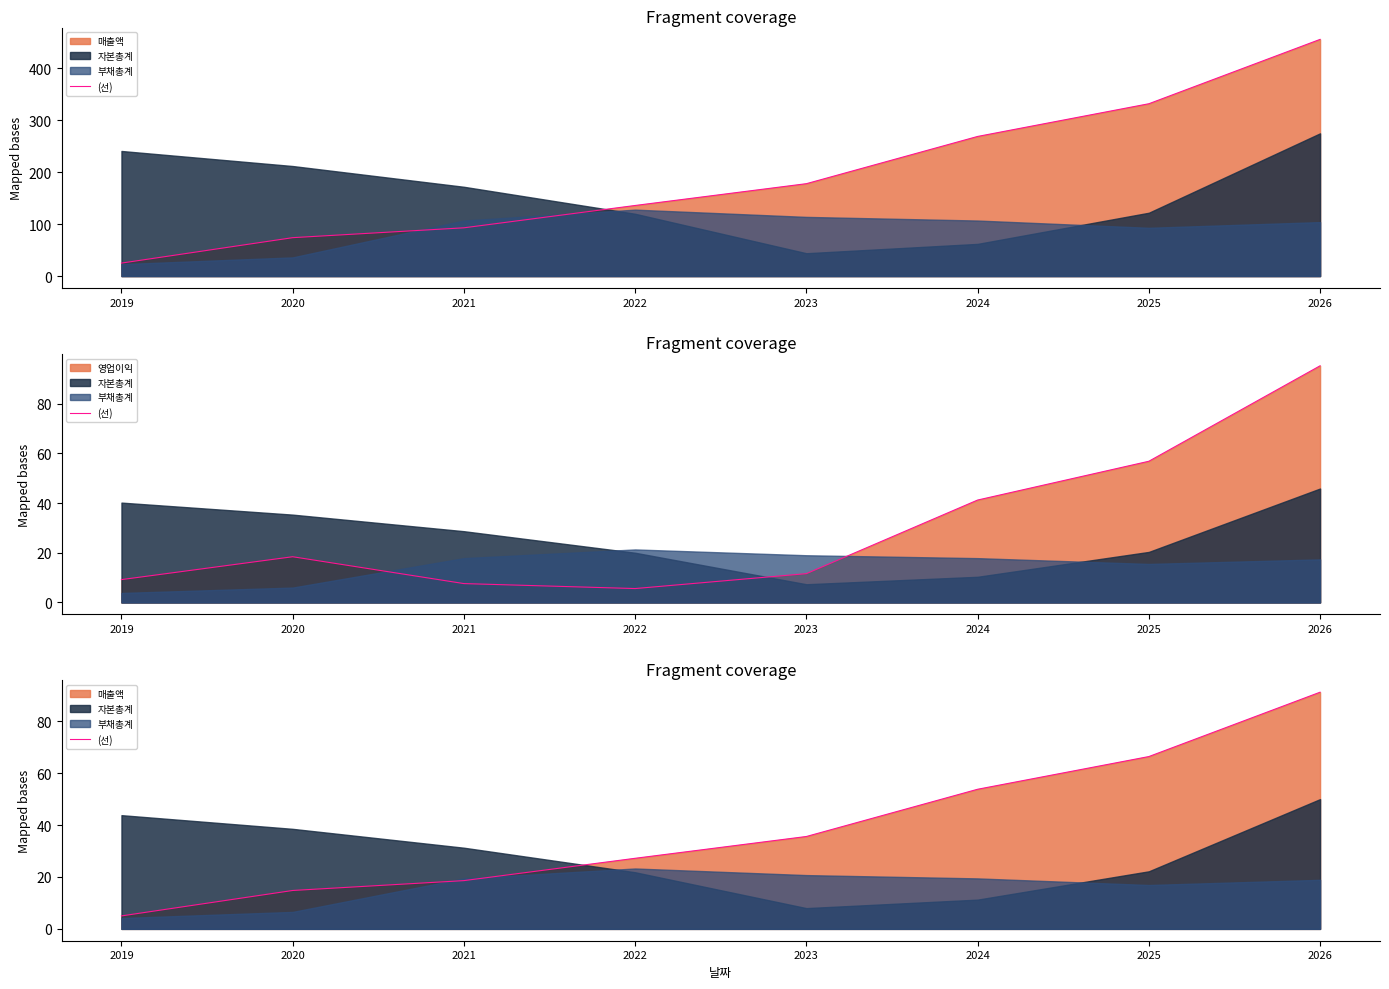

How many interior local peaks does the 영업이익_line series have?

1